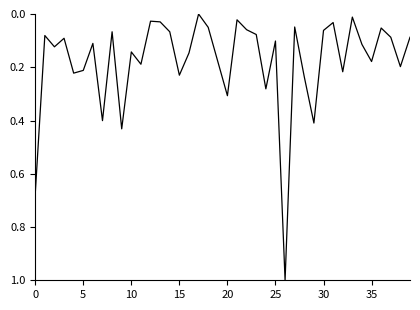

What is the difference between the maximum and minimum values?

1.0